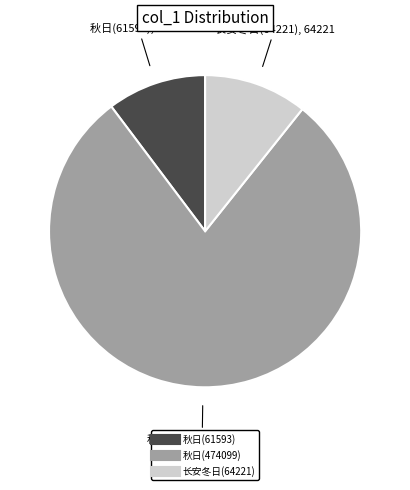

Is there a majority slice in this chart?

Yes